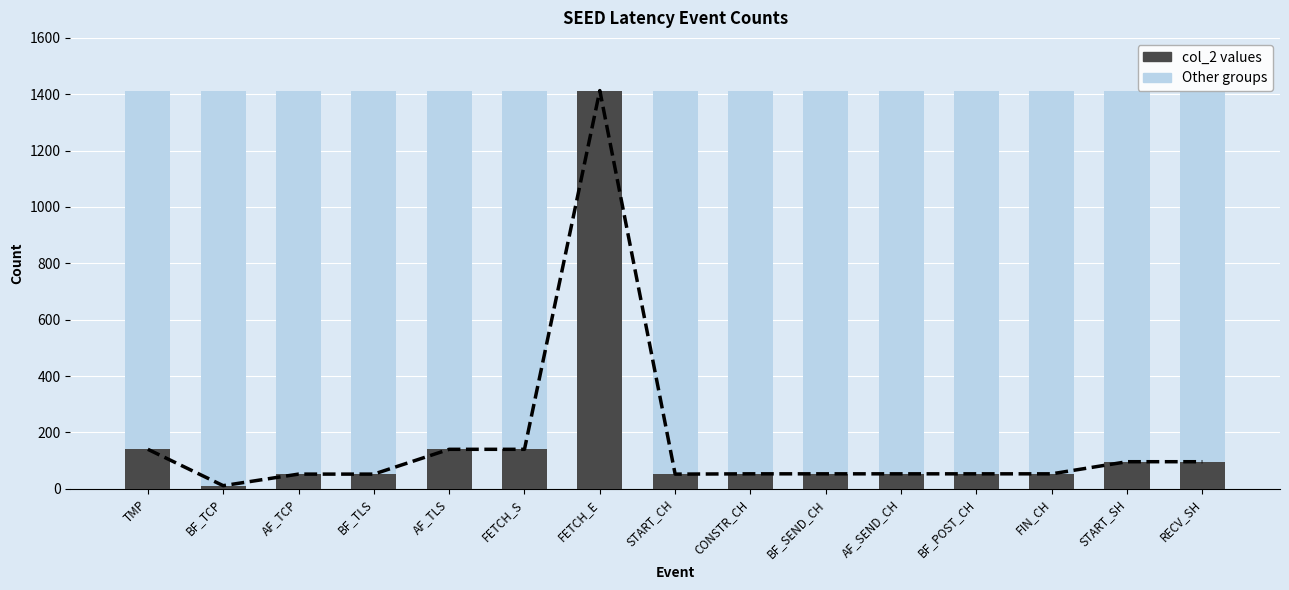

How many bars are there in each group?

2